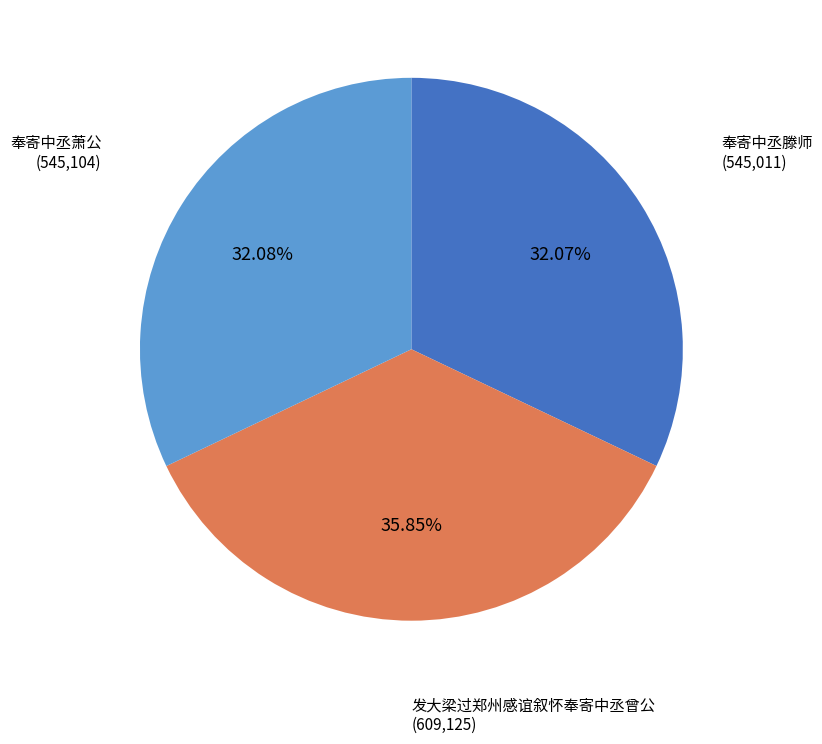

Is there any slice that represents more than half of the pie?

No